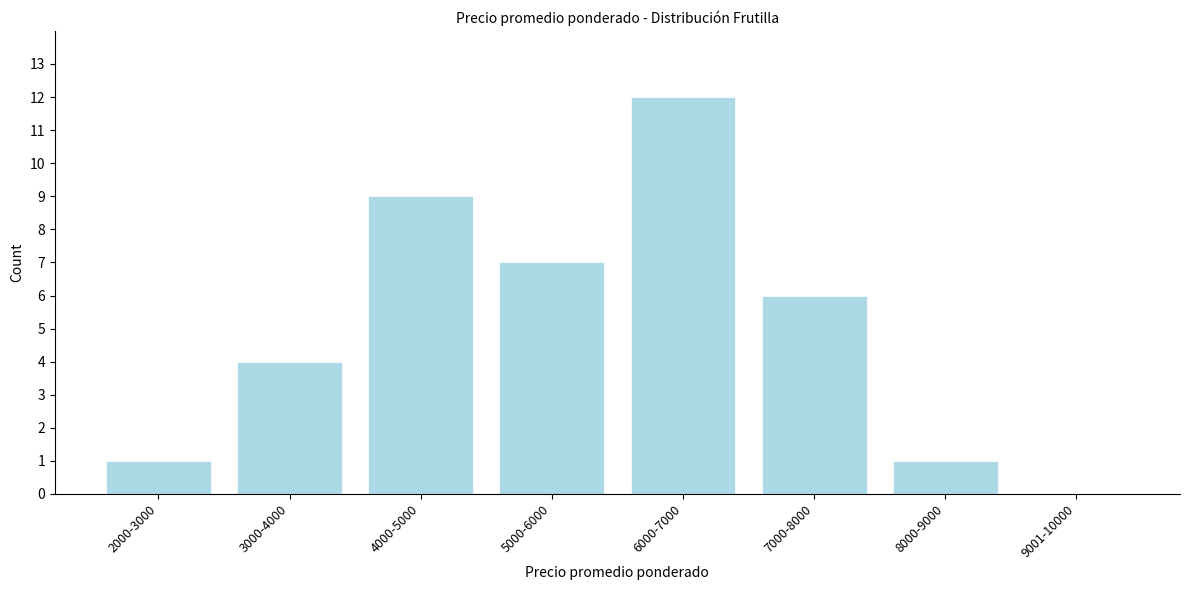

Reading left to right, transcribe all the data shown in this chart.

2000-3000=1	3000-4000=4	4000-5000=9	5000-6000=7	6000-7000=12	7000-8000=6	8000-9000=1	9001-10000=0